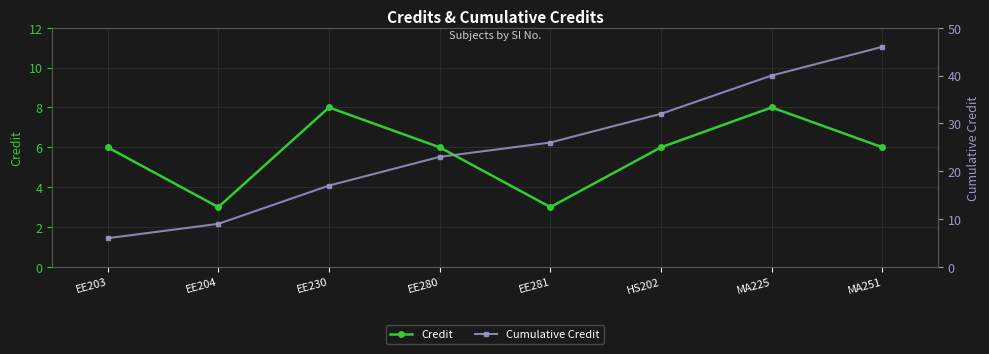

What are all the series names shown in the legend?

Credit, Cumulative Credit